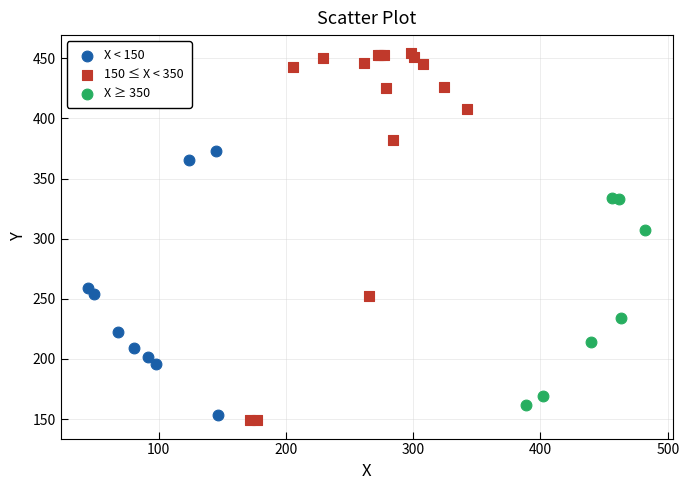

Which series reaches the minimum Y coordinate?

150 ≤ X < 350